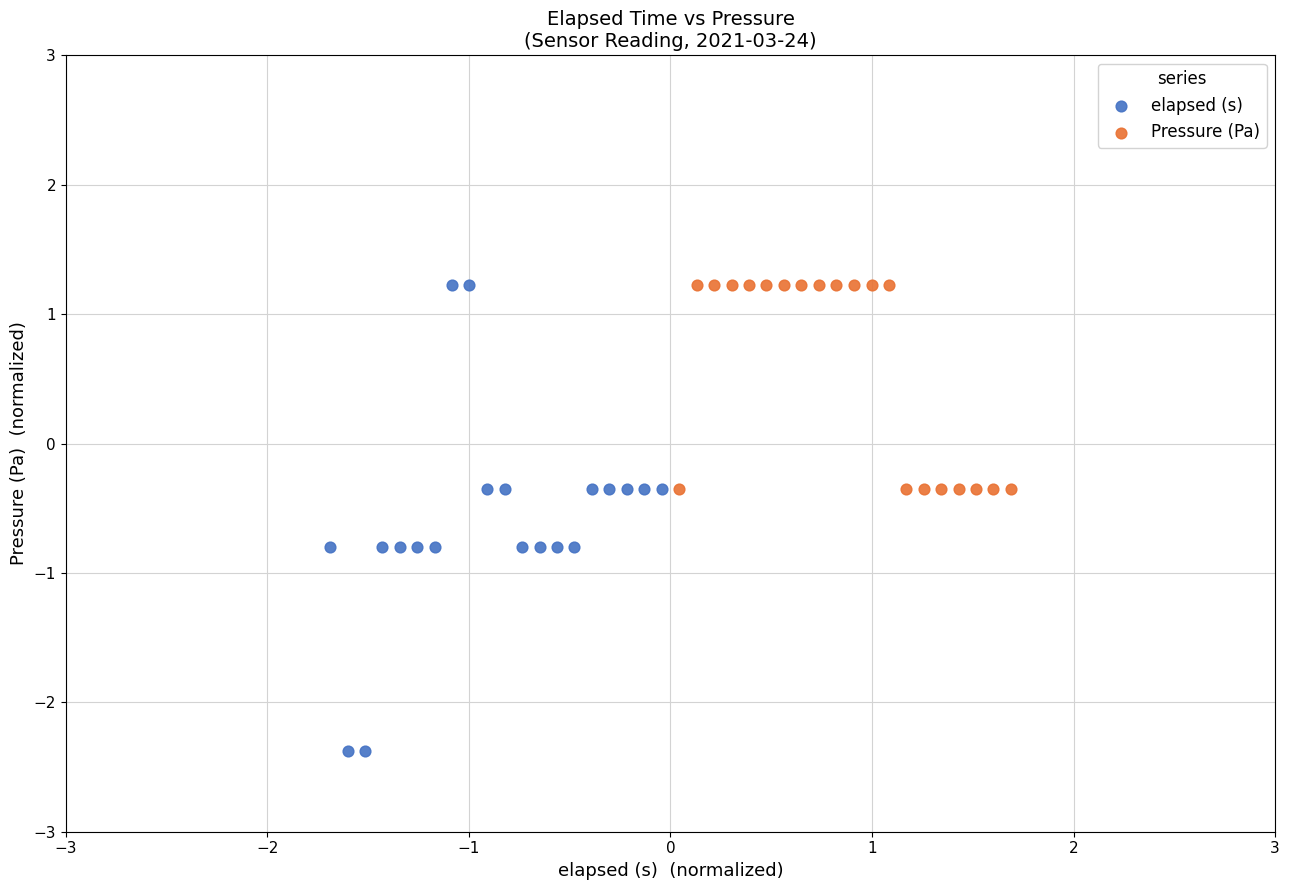

Which series contains the lowest Y value?

elapsed (s)